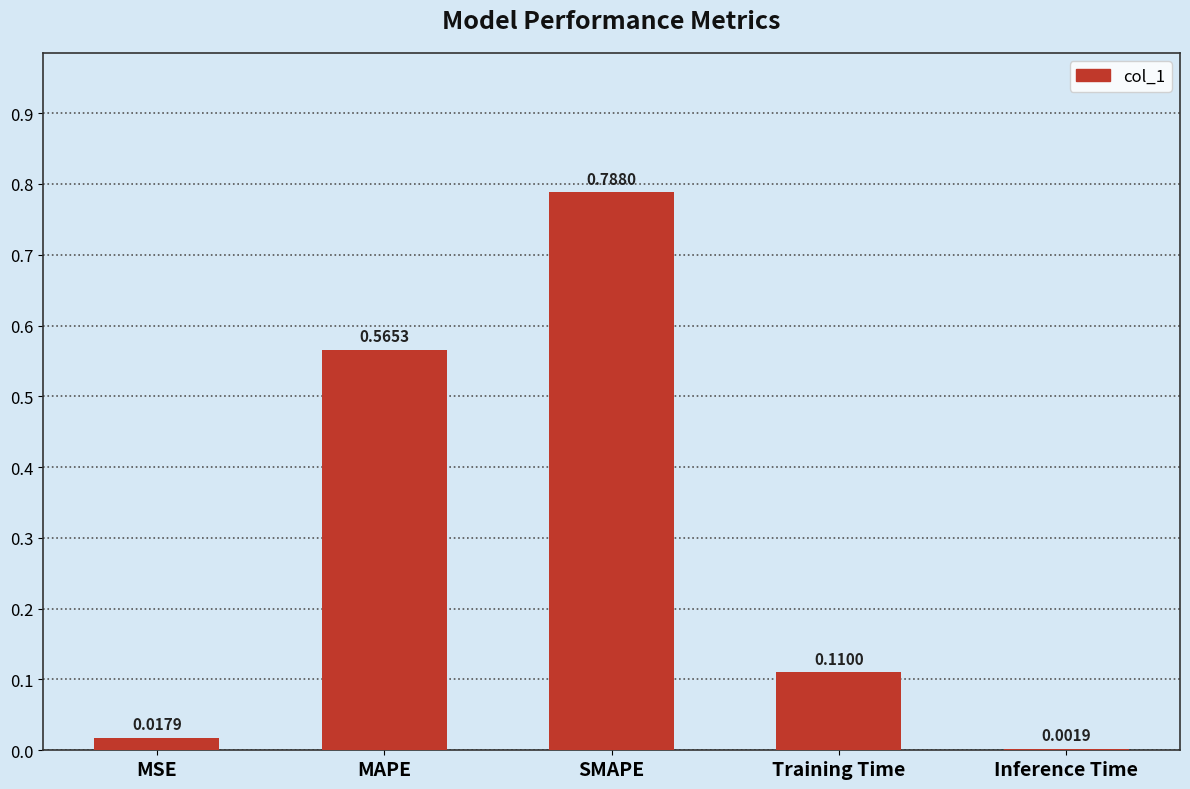

Which label corresponds to the largest value in the chart?

SMAPE